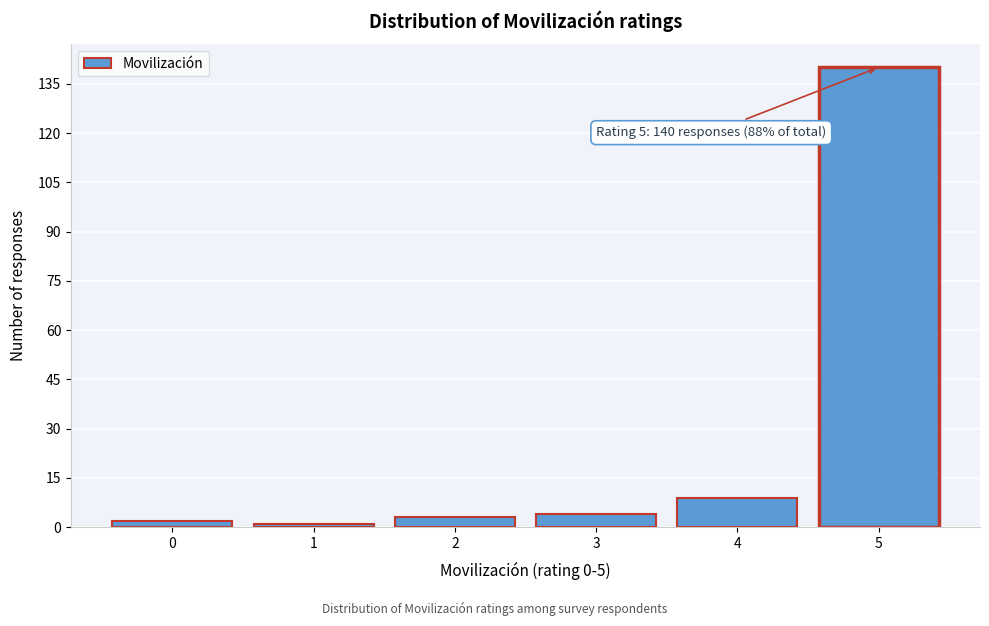

Reading left to right, what are all the values shown in this chart?

2	1	3	4	9	140